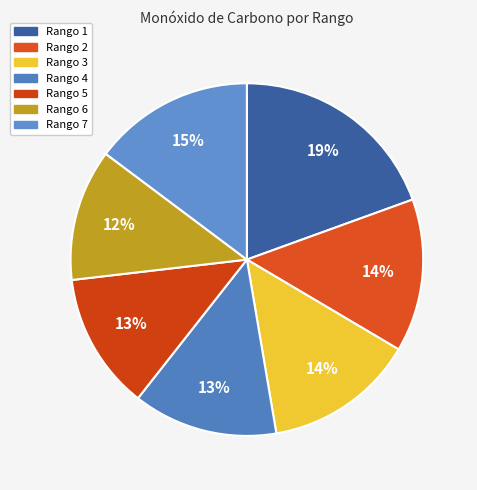

Which slice is the largest?

Rango 1